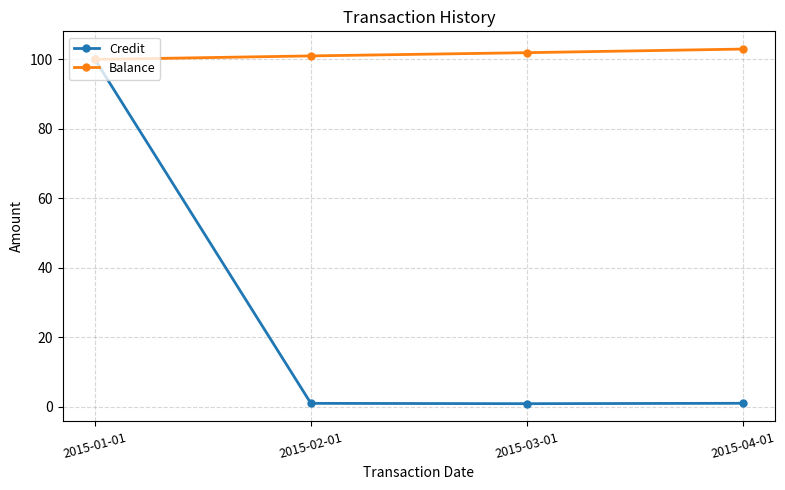

What are all the series names shown in the legend?

Credit, Balance